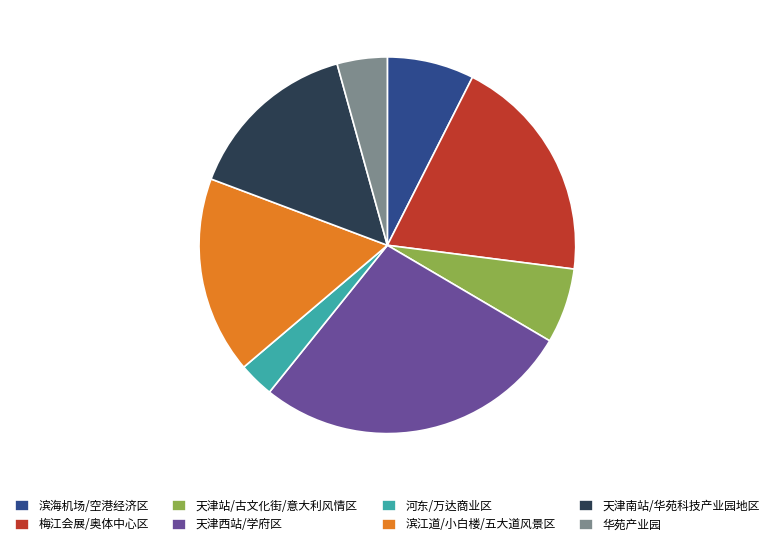

Does 天津站/古文化街/意大利风情区 represent more than half of the total?

No